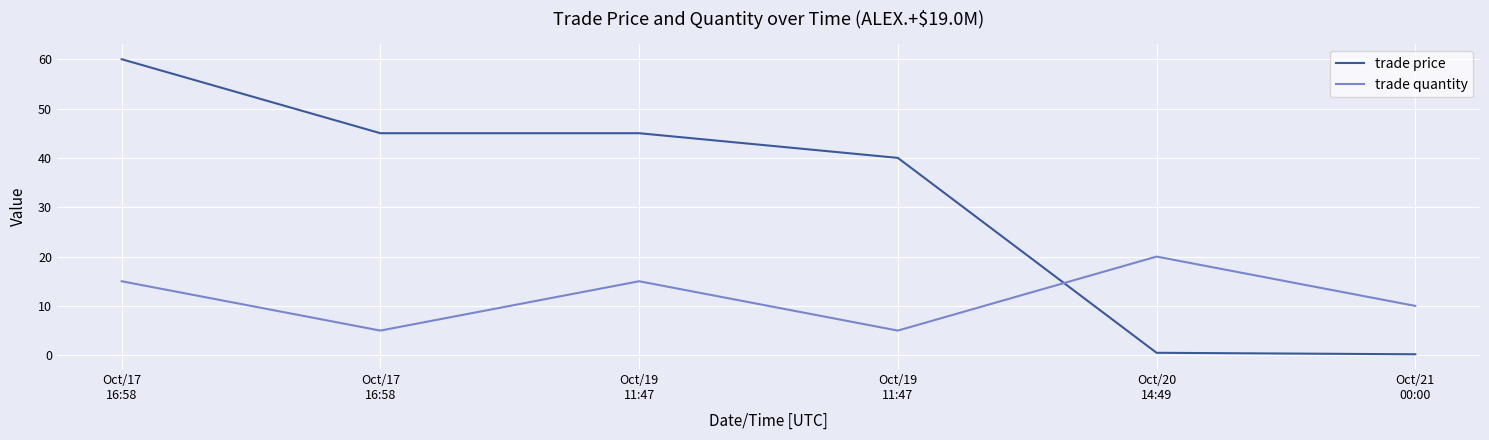

Between Oct/19
11:47 and Oct/19
11:47, which is larger?

Oct/19
11:47